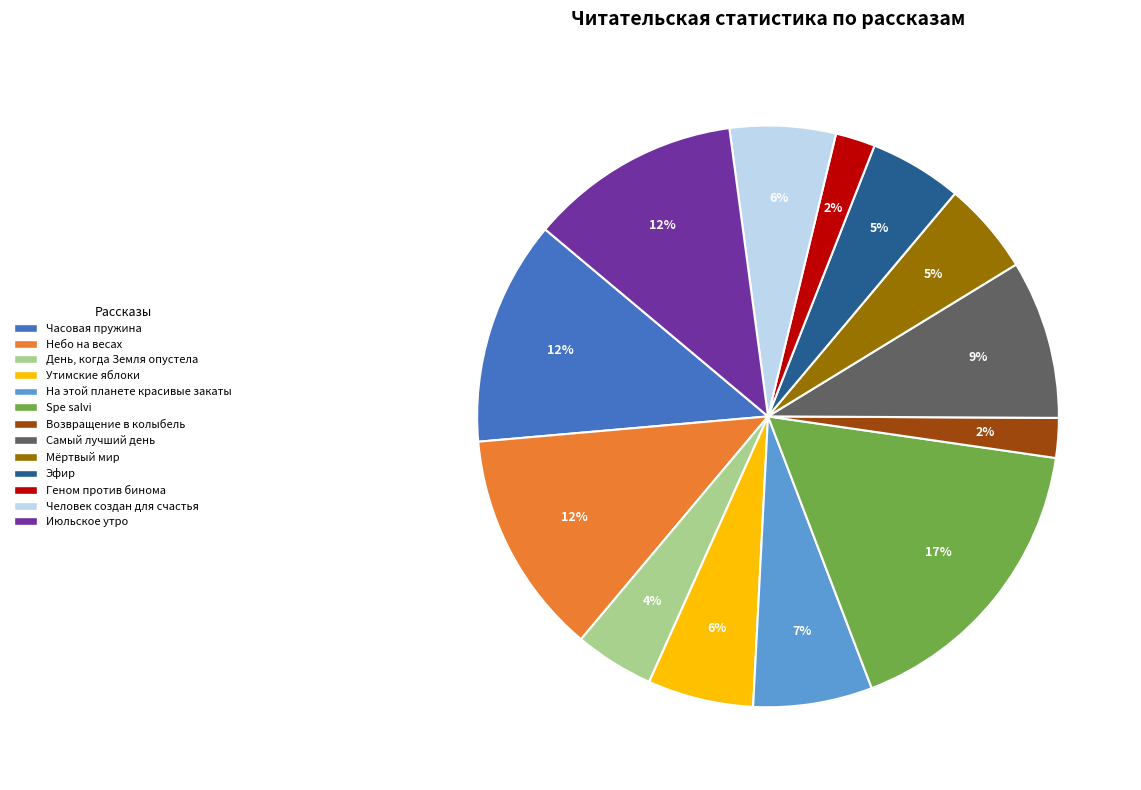

What is the largest slice in the pie chart?

Spe salvi